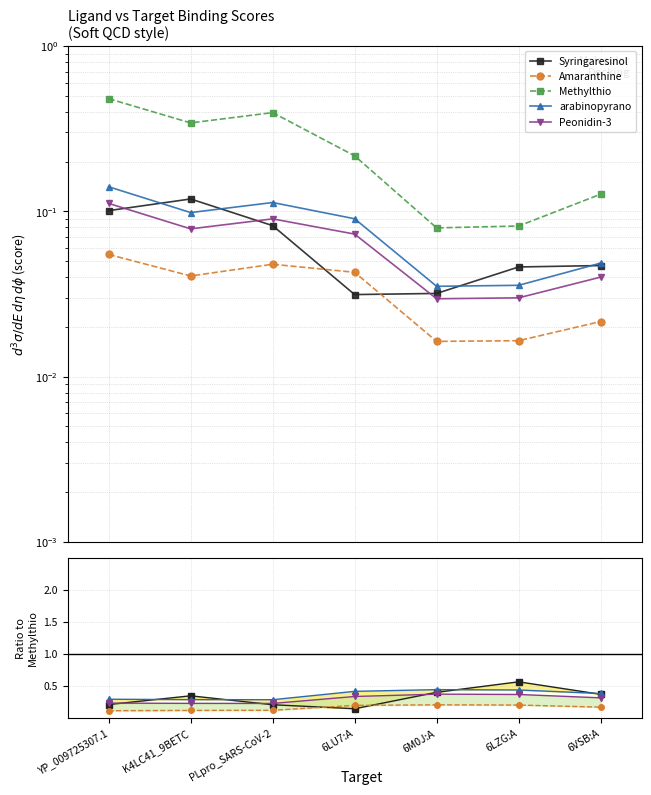

True or false: Syringaresinol and Amaranthine cross at least once.

True